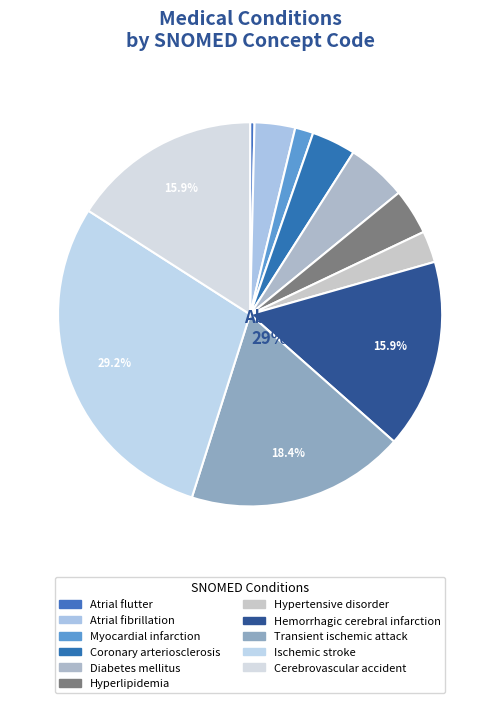

What is the largest slice in the pie chart?

Ischemic stroke